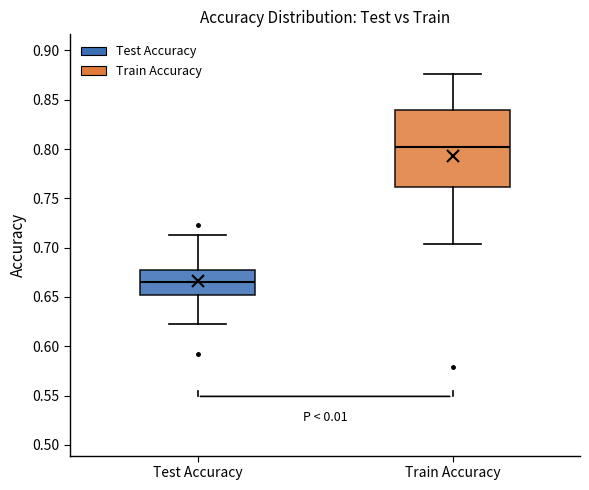

Reading left to right, read every box against the y-axis: the position of its median line, the range the box covers, and the ends of its whiskers. The values are not printed on the chart, so give them approximately, as read against the axis.

Test Accuracy: median 0.665, box 0.650 to 0.675, whiskers 0.625 to 0.715
Train Accuracy: median 0.800, box 0.760 to 0.840, whiskers 0.705 to 0.875